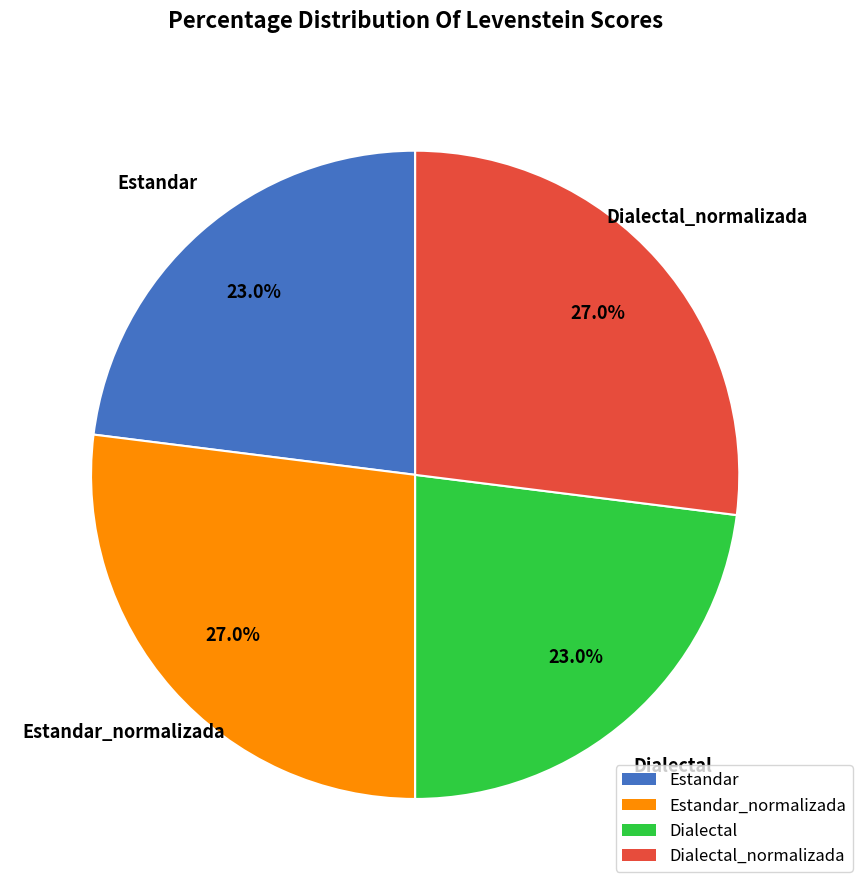

Does any single category account for the majority?

No